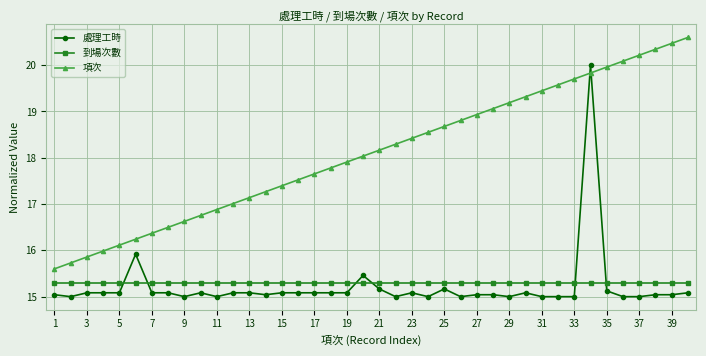

Which series ends up on top after the final intersection of 項次 and 處理工時?

項次